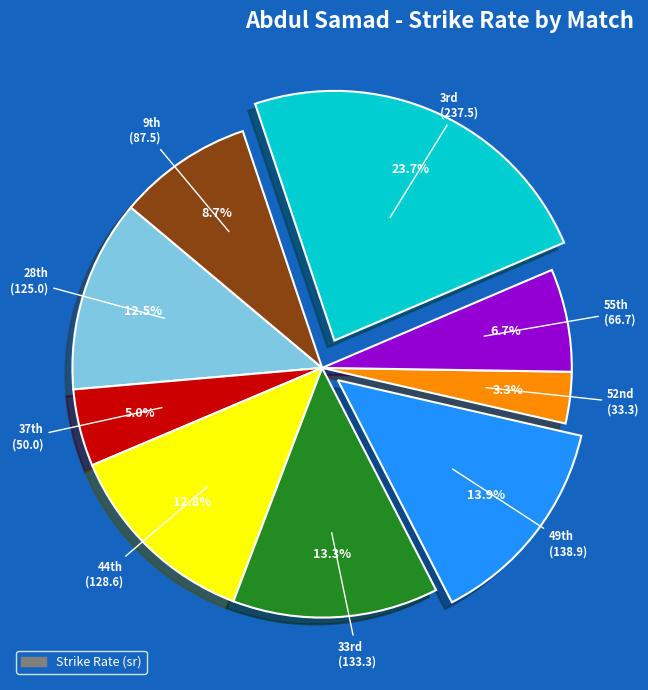

How many slices are in this pie chart?

9